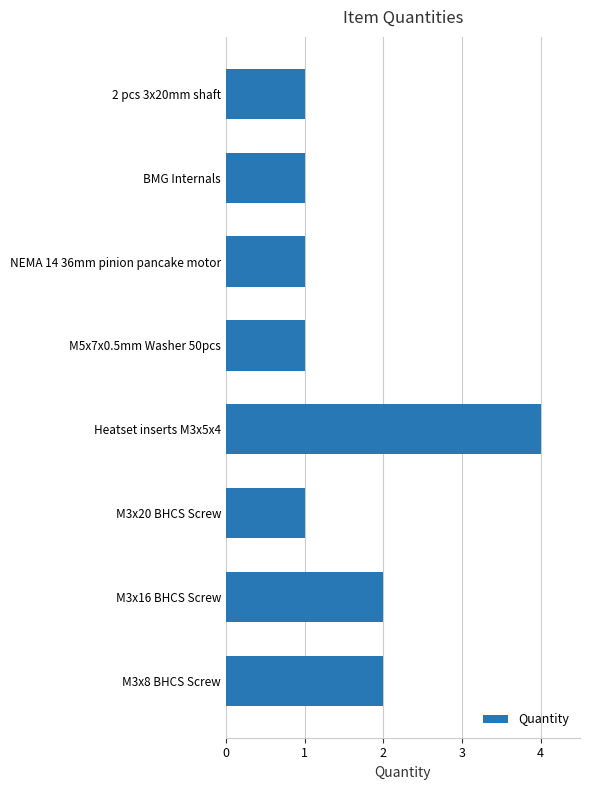

What is the label of the 8th bar from the top?

M3x8 BHCS Screw